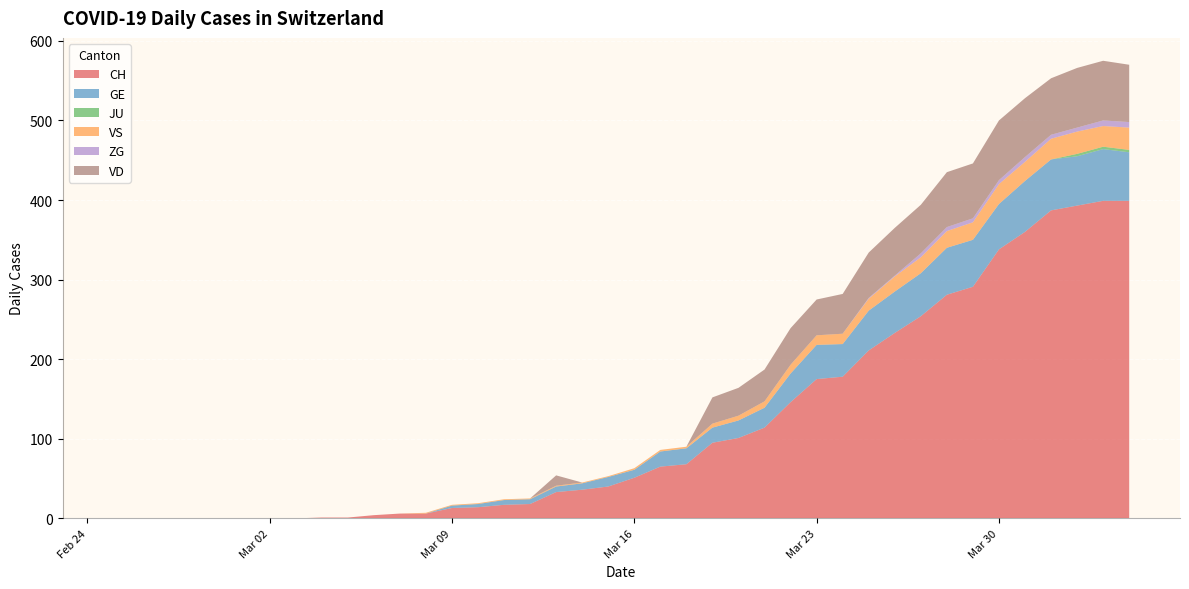

Reading left to right, extract all data points from this chart.

CH: 0	0	0	0	0	0	0	0	1	1	4	6	6	13	14	17	18	33	36	40	51	65	68	95	101	114	146	175	178	211	233	254	281	291	338	360	387	393	399	399
GE: 0	0	0	0	0	0	0	0	0	0	0	0	0	3	4	6	6	7	8	12	10	19	20	19	22	25	36	43	41	50	52	54	59	59	57	64	64	62	65	61
JU: 0	0	0	0	0	0	0	0	0	0	0	0	0	0	0	0	0	0	0	0	0	0	0	0	0	0	0	0	0	0	0	0	0	0	0	0	0	3	3	3
VS: 0	0	0	0	0	0	0	0	0	0	0	0	1	1	1	1	1	1	1	1	2	2	2	5	6	8	11	12	13	15	19	20	21	22	25	24	26	28	26	28
ZG: 0	0	0	0	0	0	0	0	0	0	0	0	0	0	0	0	0	0	0	0	0	0	0	0	0	0	0	0	0	1	1	5	5	5	5	6	5	5	7	7
VD: 0	0	0	0	0	0	0	0	0	0	0	0	0	0	0	0	0	13	0	0	0	0	0	33	35	40	46	45	50	57	60	61	69	69	75	74	71	75	75	72